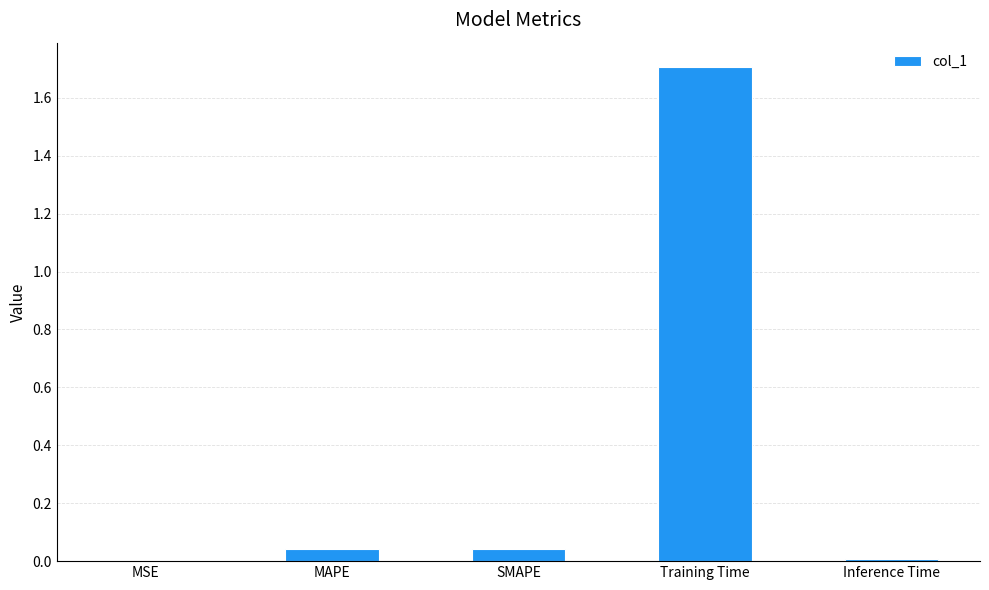

Which category has the highest value across all series?

Training Time